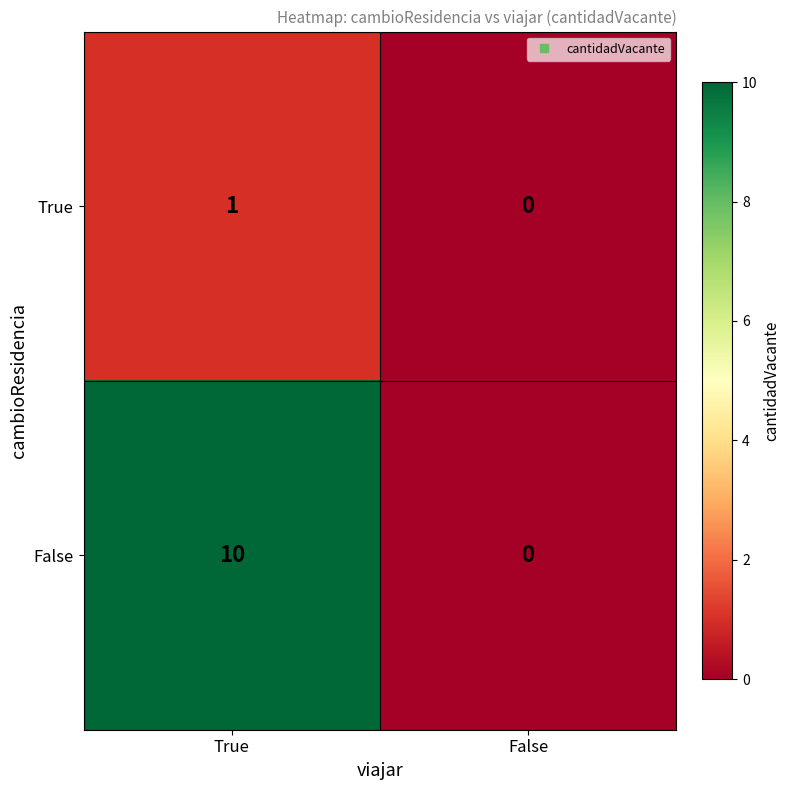

At which label is True closest to 0?

False